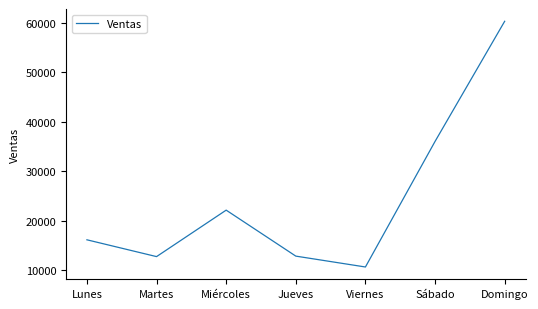

At which label is the value closest to 35450?

Sábado